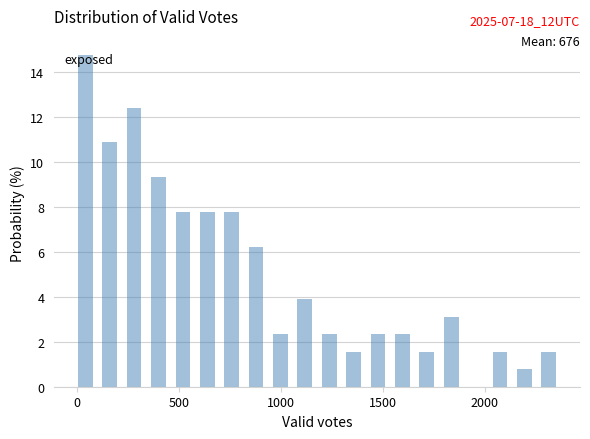

Read against the x-axis, roughly where is the centre of the tallest bar?

50